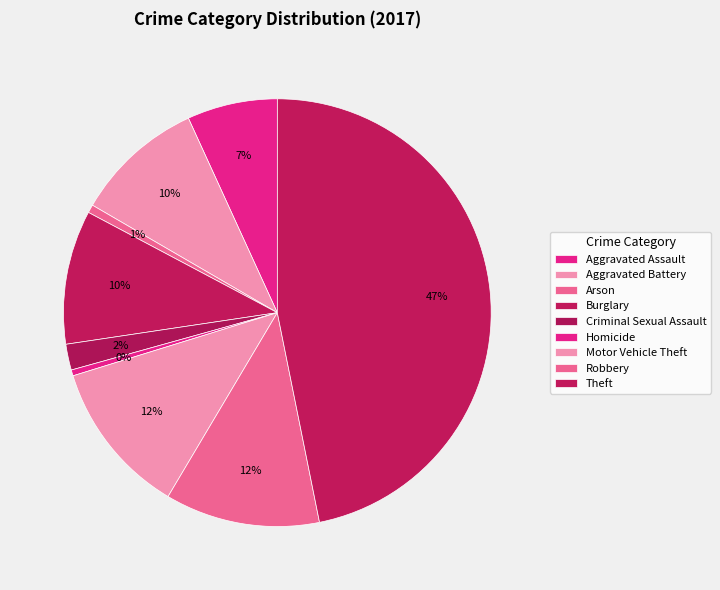

The Arson slice represents 7% of the pie. True or false?

False